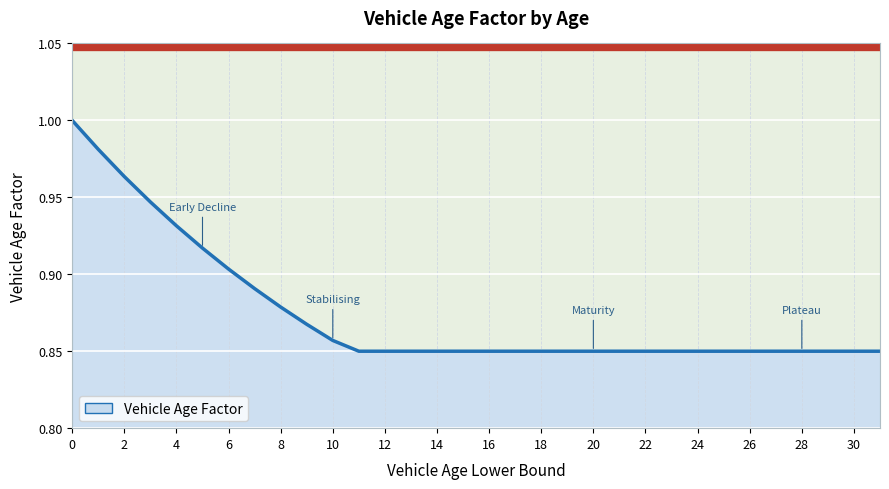

Reading right to left, list all the values displayed in this chart.

0.8	0.8	0.8	0.8	0.8	0.8	0.8	0.8	0.8	0.8	0.8	0.8	0.8	0.8	0.8	0.8	0.8	0.8	0.8	0.8	0.8	0.9	0.9	0.9	0.9	0.9	0.9	0.9	0.9	1.0	1.0	1.0